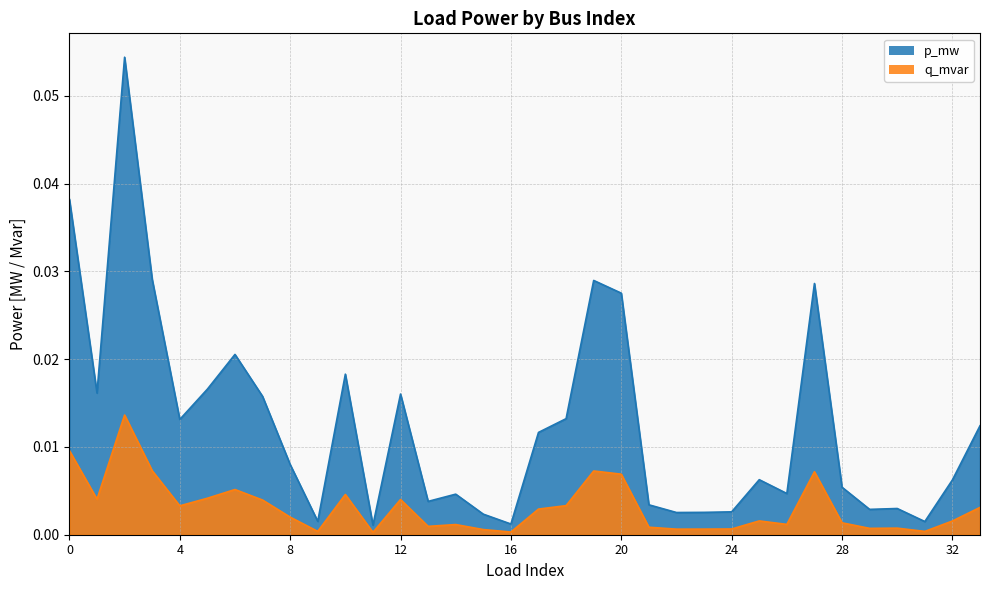

Reading left to right, transcribe all the data shown in this chart.

p_mw: 0=0.0	1=0.0	2=0.1	3=0.0	4=0.0	5=0.0	6=0.0	7=0.0	8=0.0	9=0.0	10=0.0	11=0.0	12=0.0	13=0.0	14=0.0	15=0.0	16=0.0	17=0.0	18=0.0	19=0.0	20=0.0	21=0.0	22=0.0	23=0.0	24=0.0	25=0.0	26=0.0	27=0.0	28=0.0	29=0.0	30=0.0	31=0.0	32=0.0	33=0.0
q_mvar: 0=0.0	1=0.0	2=0.0	3=0.0	4=0.0	5=0.0	6=0.0	7=0.0	8=0.0	9=0.0	10=0.0	11=0.0	12=0.0	13=0.0	14=0.0	15=0.0	16=0.0	17=0.0	18=0.0	19=0.0	20=0.0	21=0.0	22=0.0	23=0.0	24=0.0	25=0.0	26=0.0	27=0.0	28=0.0	29=0.0	30=0.0	31=0.0	32=0.0	33=0.0